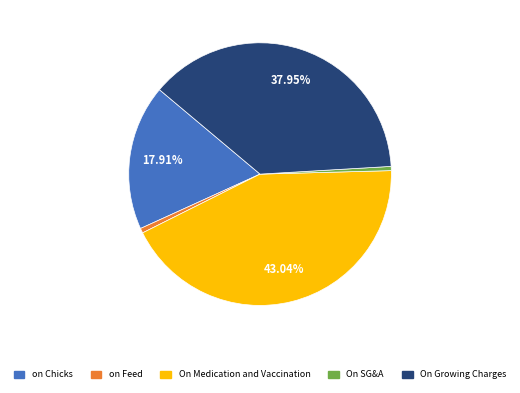

To the nearest percent, what is the difference between the largest and smallest slice percentages?

43%